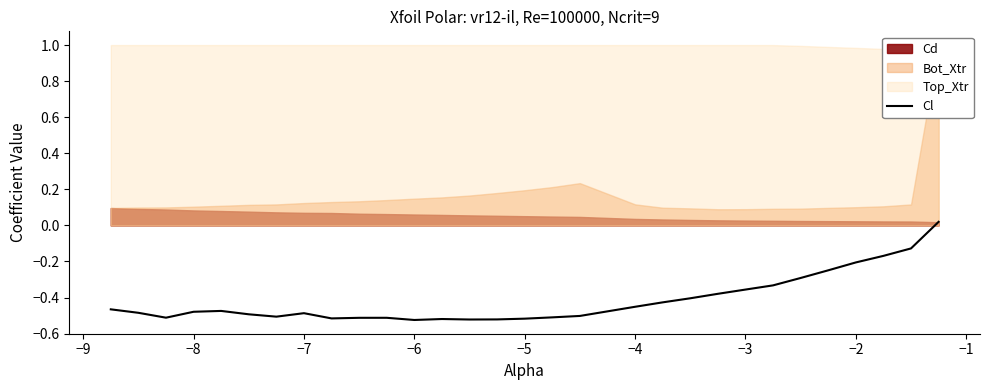

What is the sum of all values?

-12.4